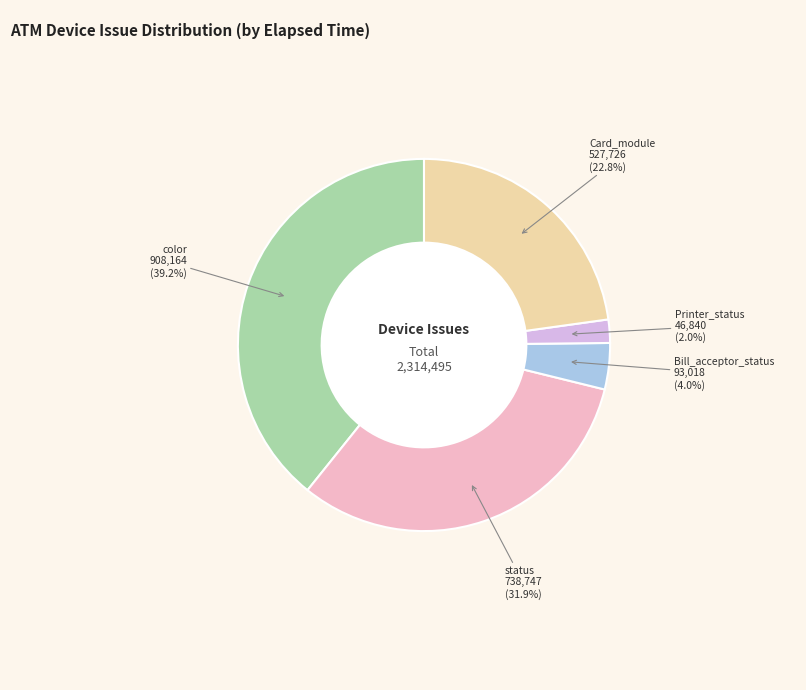

Count the number of slices in the pie.

5